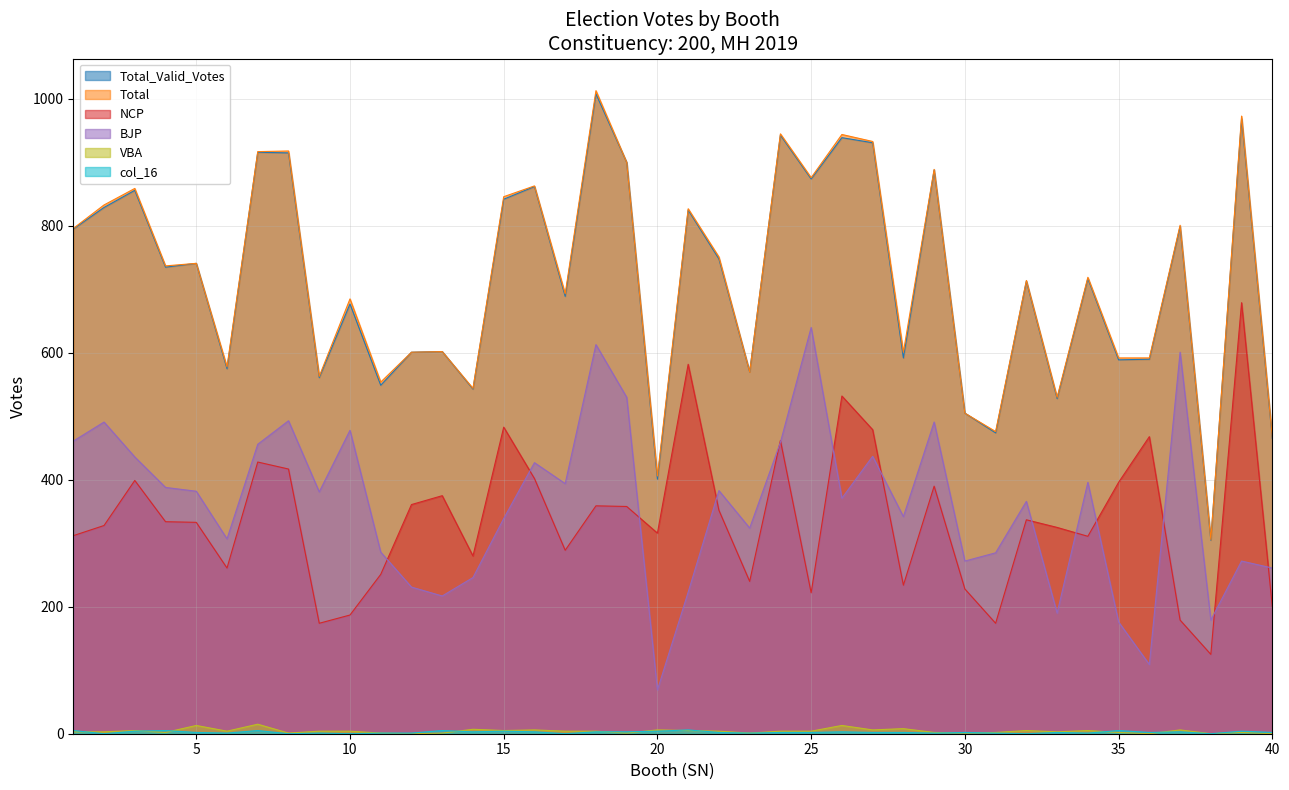

At which category does VBA reach its first local valley?

4